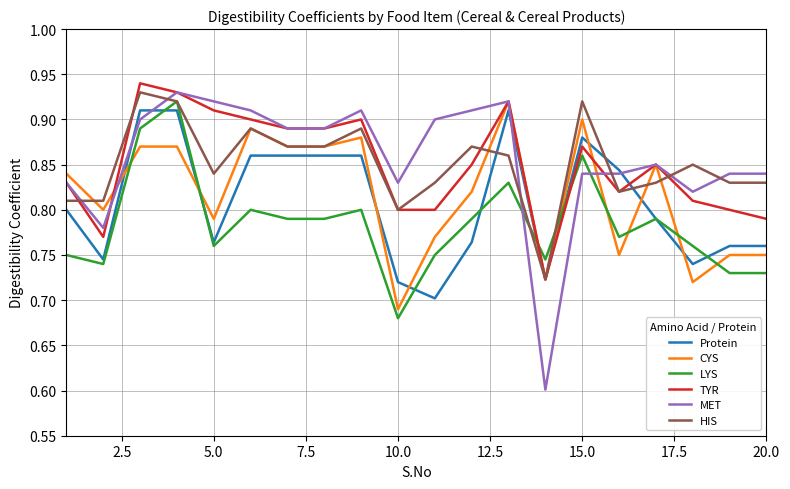

True or false: MET and LYS cross at least once.

True